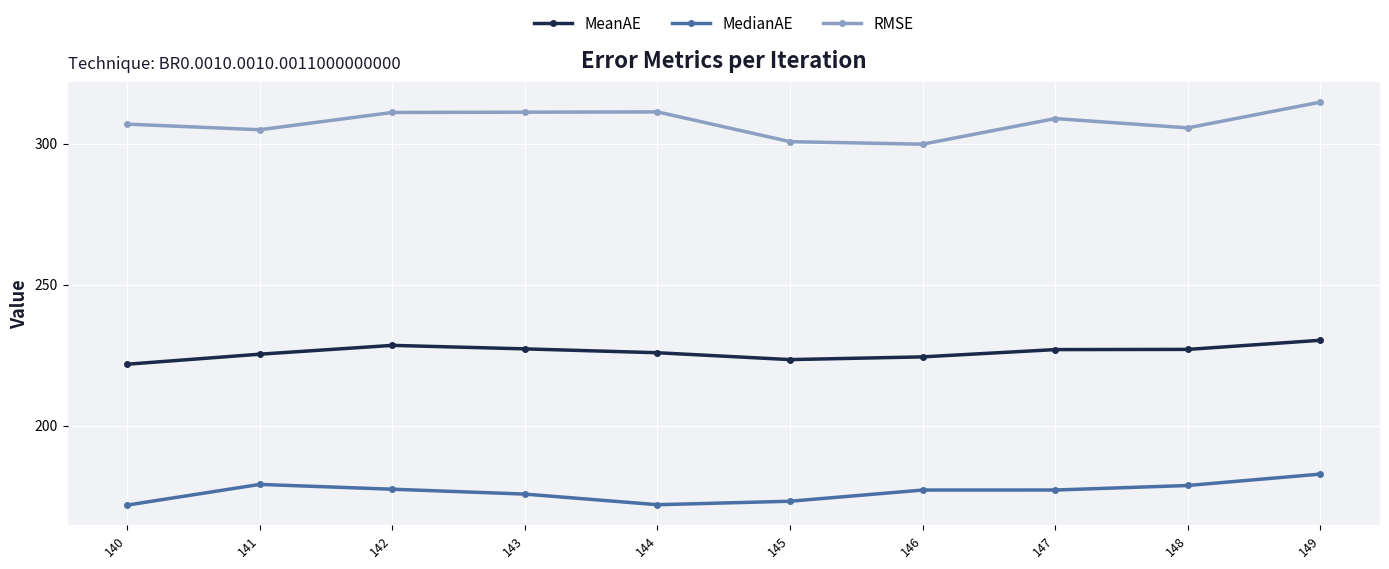

What are all the series names shown in the legend?

MeanAE, MedianAE, RMSE